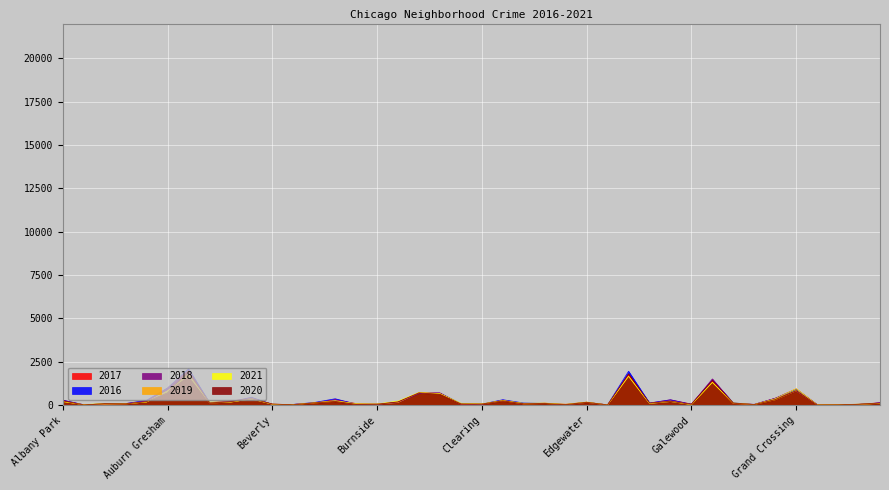

What is the maximum value for 2018?

1911